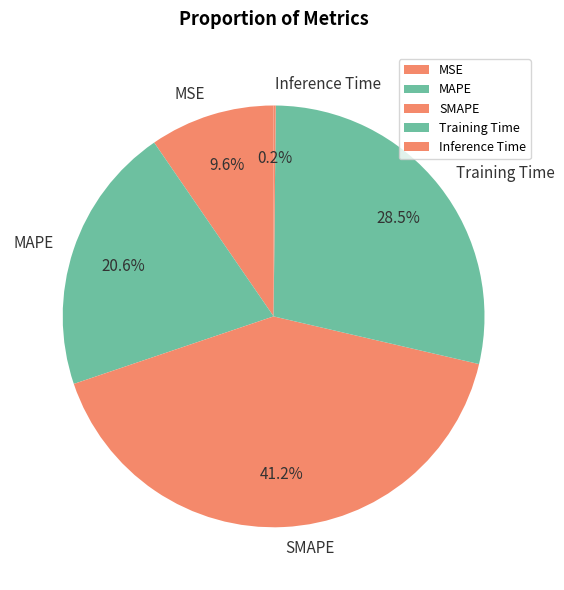

Does any single category account for the majority?

No